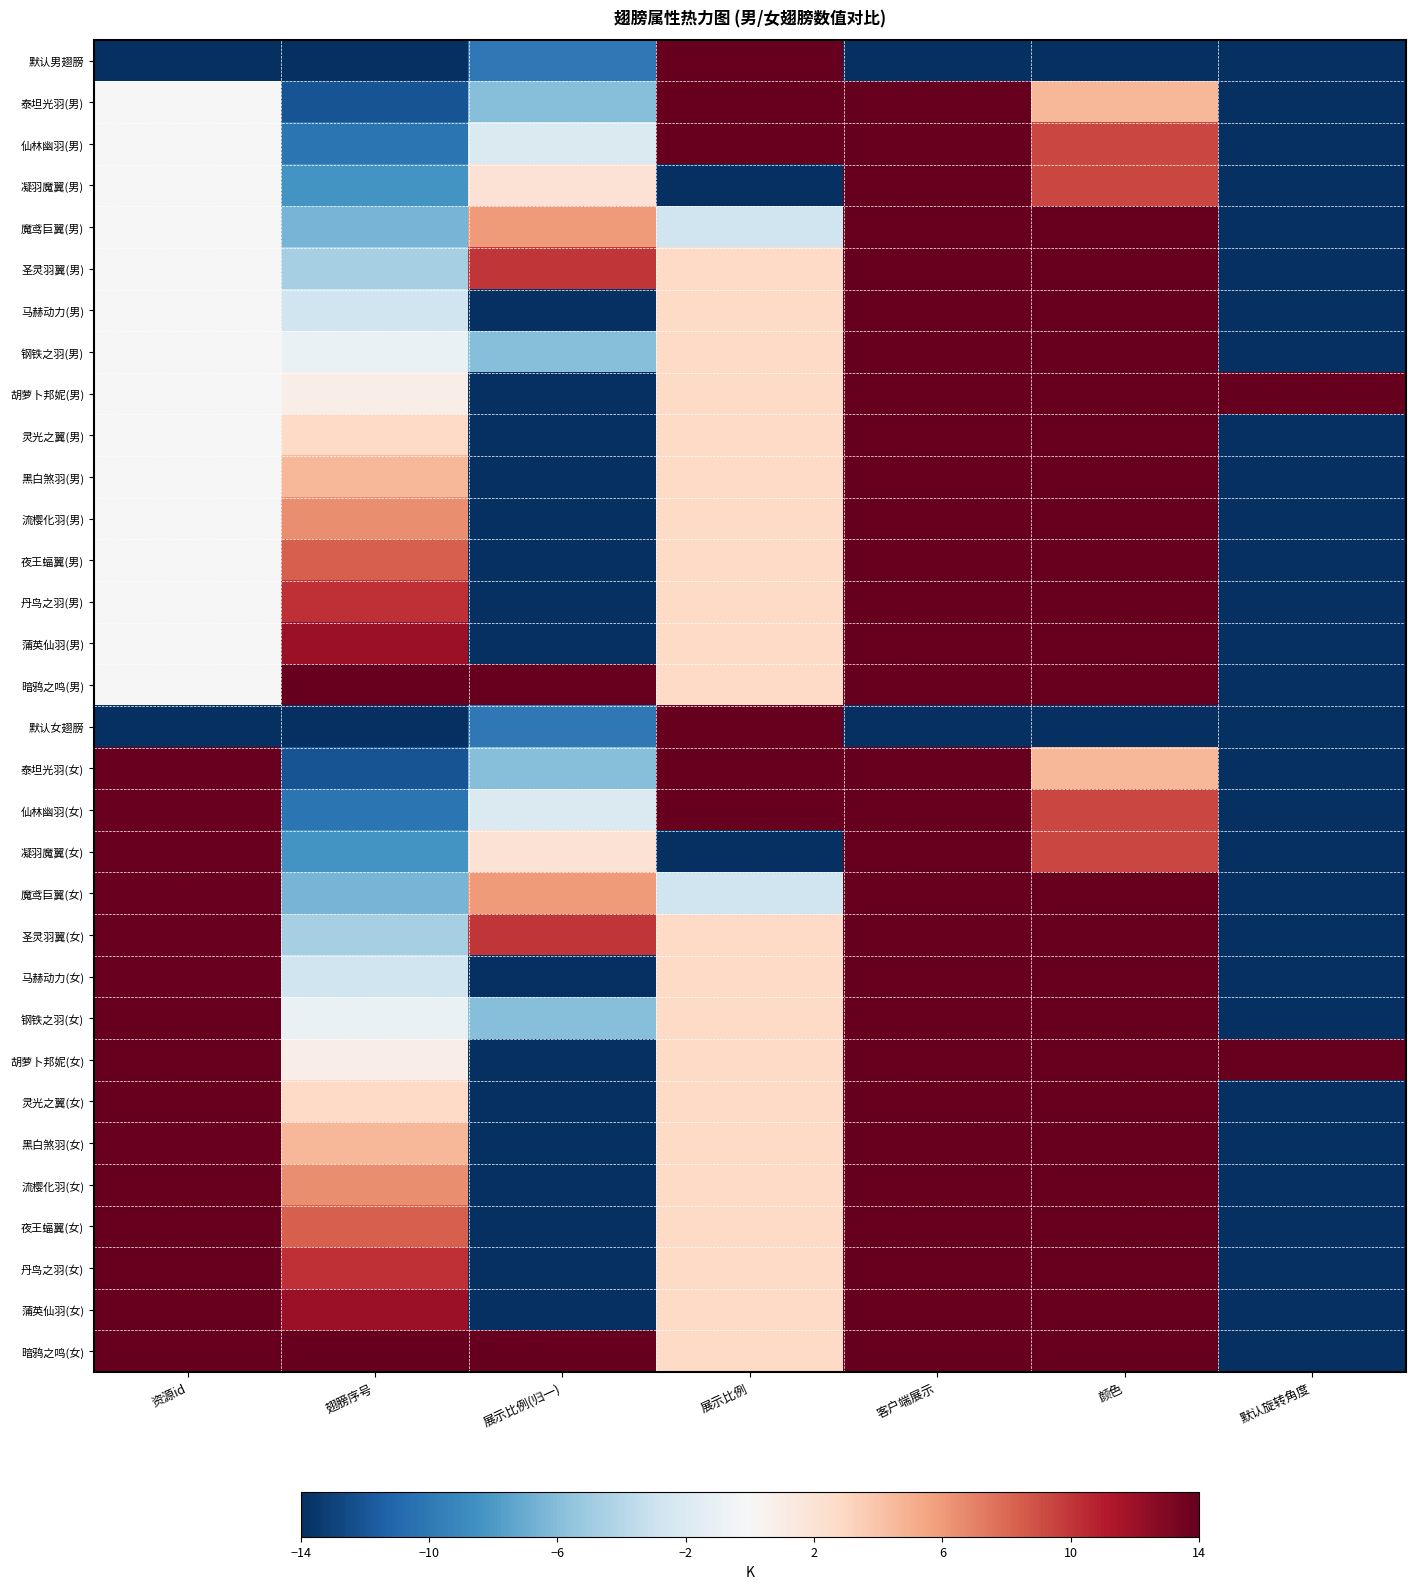

Reading left to right, transcribe all the data shown in this chart.

默认男翅膀: 资源id=-14.0	翅膀序号=-14.0	展示比例(归一)=-10.0	展示比例=14.0	客户端展示=-14.0	颜色=-14.0	默认旋转角度=-14.0
泰坦光羽(男): 资源id=-0.1	翅膀序号=-12.1	展示比例(归一)=-6.0	展示比例=14.0	客户端展示=14.0	颜色=4.7	默认旋转角度=-14.0
仙林幽羽(男): 资源id=-0.1	翅膀序号=-10.3	展示比例(归一)=-2.0	展示比例=14.0	客户端展示=14.0	颜色=9.3	默认旋转角度=-14.0
凝羽魔翼(男): 资源id=-0.0	翅膀序号=-8.4	展示比例(归一)=2.0	展示比例=-14.0	客户端展示=14.0	颜色=9.3	默认旋转角度=-14.0
魔鸢巨翼(男): 资源id=-0.1	翅膀序号=-6.5	展示比例(归一)=6.0	展示比例=-2.8	客户端展示=14.0	颜色=14.0	默认旋转角度=-14.0
圣灵羽翼(男): 资源id=-0.0	翅膀序号=-4.7	展示比例(归一)=10.0	展示比例=2.8	客户端展示=14.0	颜色=14.0	默认旋转角度=-14.0
马赫动力(男): 资源id=-0.0	翅膀序号=-2.8	展示比例(归一)=-14.0	展示比例=2.8	客户端展示=14.0	颜色=14.0	默认旋转角度=-14.0
钢铁之羽(男): 资源id=0.0	翅膀序号=-0.9	展示比例(归一)=-6.0	展示比例=2.8	客户端展示=14.0	颜色=14.0	默认旋转角度=-14.0
胡萝卜邦妮(男): 资源id=0.0	翅膀序号=0.9	展示比例(归一)=-14.0	展示比例=2.8	客户端展示=14.0	颜色=14.0	默认旋转角度=14.0
灵光之翼(男): 资源id=0.0	翅膀序号=2.8	展示比例(归一)=-14.0	展示比例=2.8	客户端展示=14.0	颜色=14.0	默认旋转角度=-14.0
黑白煞羽(男): 资源id=-0.0	翅膀序号=4.7	展示比例(归一)=-14.0	展示比例=2.8	客户端展示=14.0	颜色=14.0	默认旋转角度=-14.0
流樱化羽(男): 资源id=0.0	翅膀序号=6.5	展示比例(归一)=-14.0	展示比例=2.8	客户端展示=14.0	颜色=14.0	默认旋转角度=-14.0
夜王蝠翼(男): 资源id=0.1	翅膀序号=8.4	展示比例(归一)=-14.0	展示比例=2.8	客户端展示=14.0	颜色=14.0	默认旋转角度=-14.0
丹鸟之羽(男): 资源id=0.1	翅膀序号=10.3	展示比例(归一)=-14.0	展示比例=2.8	客户端展示=14.0	颜色=14.0	默认旋转角度=-14.0
蒲英仙羽(男): 资源id=0.1	翅膀序号=12.1	展示比例(归一)=-14.0	展示比例=2.8	客户端展示=14.0	颜色=14.0	默认旋转角度=-14.0
暗鸦之鸣(男): 资源id=0.1	翅膀序号=14.0	展示比例(归一)=14.0	展示比例=2.8	客户端展示=14.0	颜色=14.0	默认旋转角度=-14.0
默认女翅膀: 资源id=-14.0	翅膀序号=-14.0	展示比例(归一)=-10.0	展示比例=14.0	客户端展示=-14.0	颜色=-14.0	默认旋转角度=-14.0
泰坦光羽(女): 资源id=13.8	翅膀序号=-12.1	展示比例(归一)=-6.0	展示比例=14.0	客户端展示=14.0	颜色=4.7	默认旋转角度=-14.0
仙林幽羽(女): 资源id=13.8	翅膀序号=-10.3	展示比例(归一)=-2.0	展示比例=14.0	客户端展示=14.0	颜色=9.3	默认旋转角度=-14.0
凝羽魔翼(女): 资源id=13.9	翅膀序号=-8.4	展示比例(归一)=2.0	展示比例=-14.0	客户端展示=14.0	颜色=9.3	默认旋转角度=-14.0
魔鸢巨翼(女): 资源id=13.8	翅膀序号=-6.5	展示比例(归一)=6.0	展示比例=-2.8	客户端展示=14.0	颜色=14.0	默认旋转角度=-14.0
圣灵羽翼(女): 资源id=13.8	翅膀序号=-4.7	展示比例(归一)=10.0	展示比例=2.8	客户端展示=14.0	颜色=14.0	默认旋转角度=-14.0
马赫动力(女): 资源id=13.9	翅膀序号=-2.8	展示比例(归一)=-14.0	展示比例=2.8	客户端展示=14.0	颜色=14.0	默认旋转角度=-14.0
钢铁之羽(女): 资源id=13.9	翅膀序号=-0.9	展示比例(归一)=-6.0	展示比例=2.8	客户端展示=14.0	颜色=14.0	默认旋转角度=-14.0
胡萝卜邦妮(女): 资源id=13.9	翅膀序号=0.9	展示比例(归一)=-14.0	展示比例=2.8	客户端展示=14.0	颜色=14.0	默认旋转角度=14.0
灵光之翼(女): 资源id=13.9	翅膀序号=2.8	展示比例(归一)=-14.0	展示比例=2.8	客户端展示=14.0	颜色=14.0	默认旋转角度=-14.0
黑白煞羽(女): 资源id=13.9	翅膀序号=4.7	展示比例(归一)=-14.0	展示比例=2.8	客户端展示=14.0	颜色=14.0	默认旋转角度=-14.0
流樱化羽(女): 资源id=13.9	翅膀序号=6.5	展示比例(归一)=-14.0	展示比例=2.8	客户端展示=14.0	颜色=14.0	默认旋转角度=-14.0
夜王蝠翼(女): 资源id=14.0	翅膀序号=8.4	展示比例(归一)=-14.0	展示比例=2.8	客户端展示=14.0	颜色=14.0	默认旋转角度=-14.0
丹鸟之羽(女): 资源id=14.0	翅膀序号=10.3	展示比例(归一)=-14.0	展示比例=2.8	客户端展示=14.0	颜色=14.0	默认旋转角度=-14.0
蒲英仙羽(女): 资源id=14.0	翅膀序号=12.1	展示比例(归一)=-14.0	展示比例=2.8	客户端展示=14.0	颜色=14.0	默认旋转角度=-14.0
暗鸦之鸣(女): 资源id=14.0	翅膀序号=14.0	展示比例(归一)=14.0	展示比例=2.8	客户端展示=14.0	颜色=14.0	默认旋转角度=-14.0